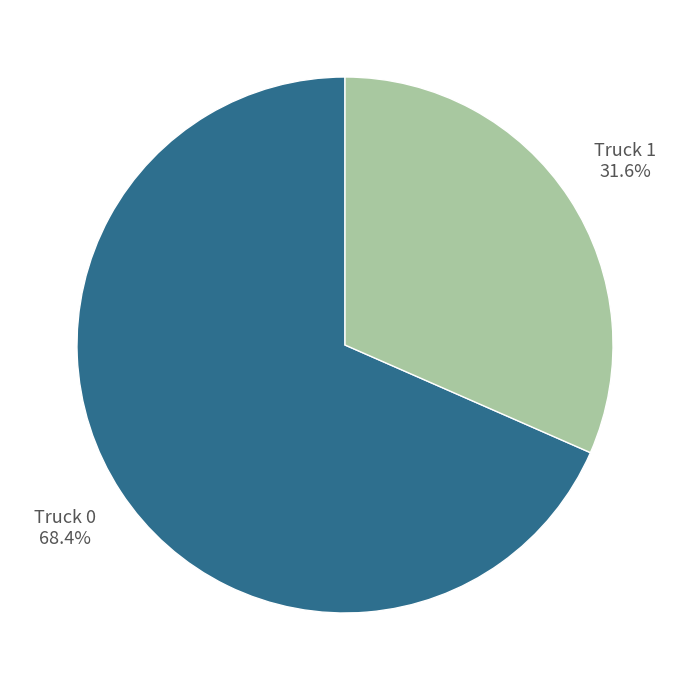

Is there a majority slice in this chart?

Yes